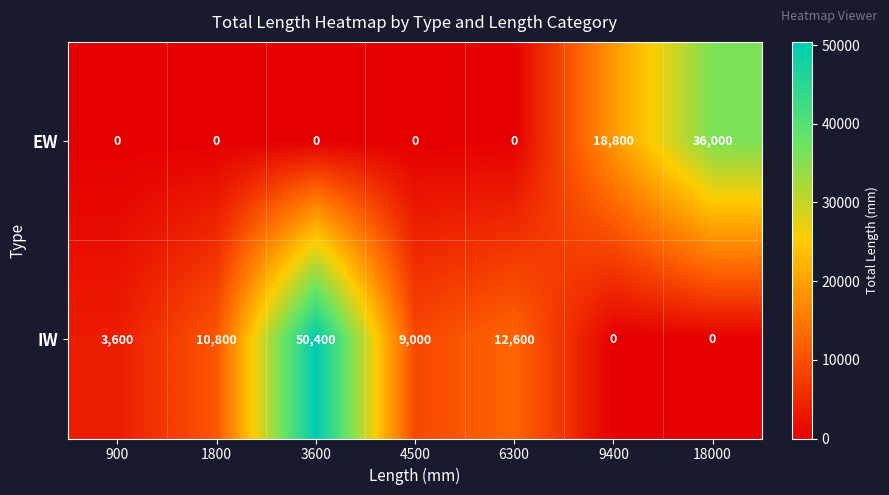

List the series in order of their peak value, highest first.

IW, EW